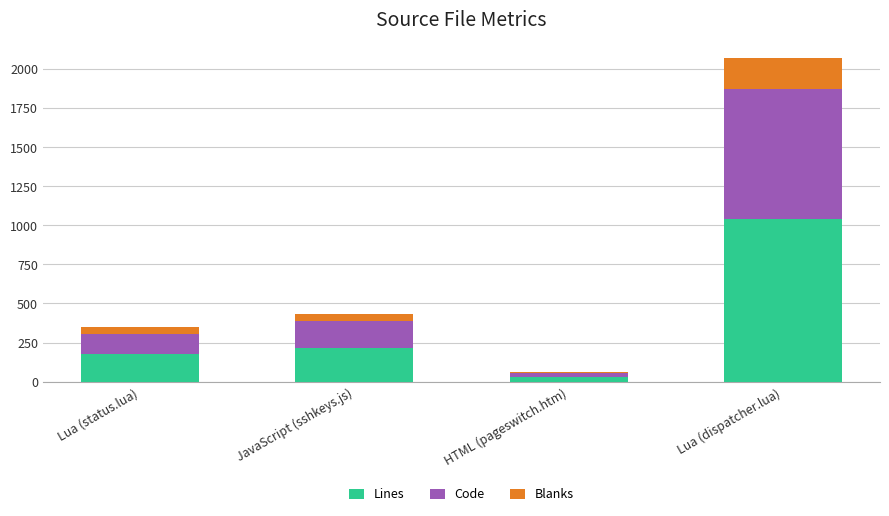

Does the chart contain stacked bars?

Yes